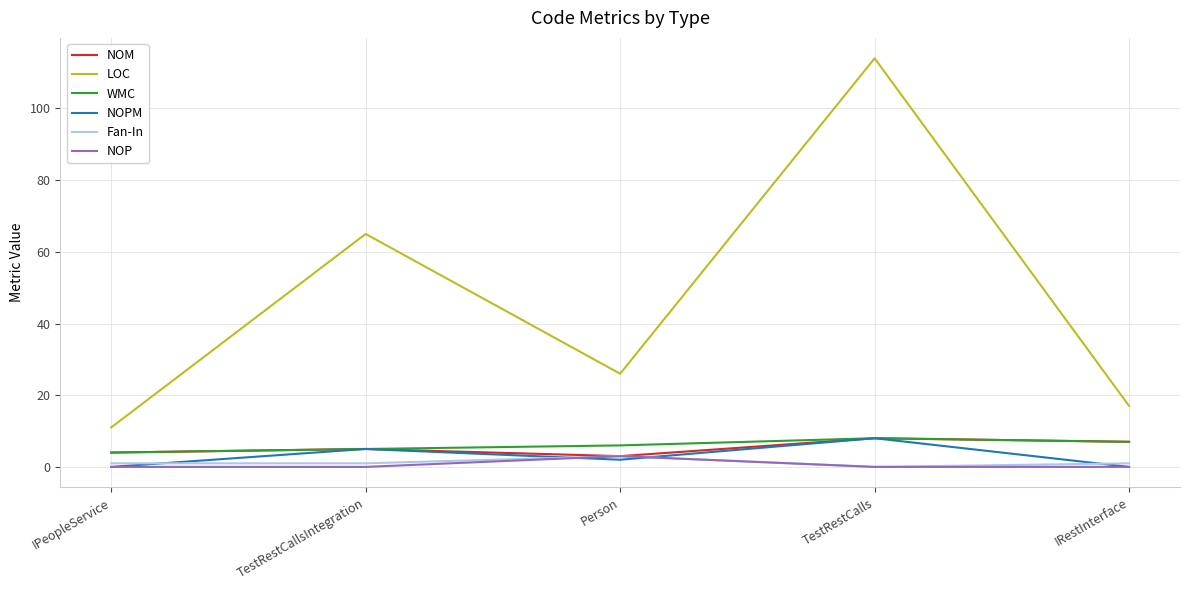

At which category is the sum across all series the highest?

TestRestCalls